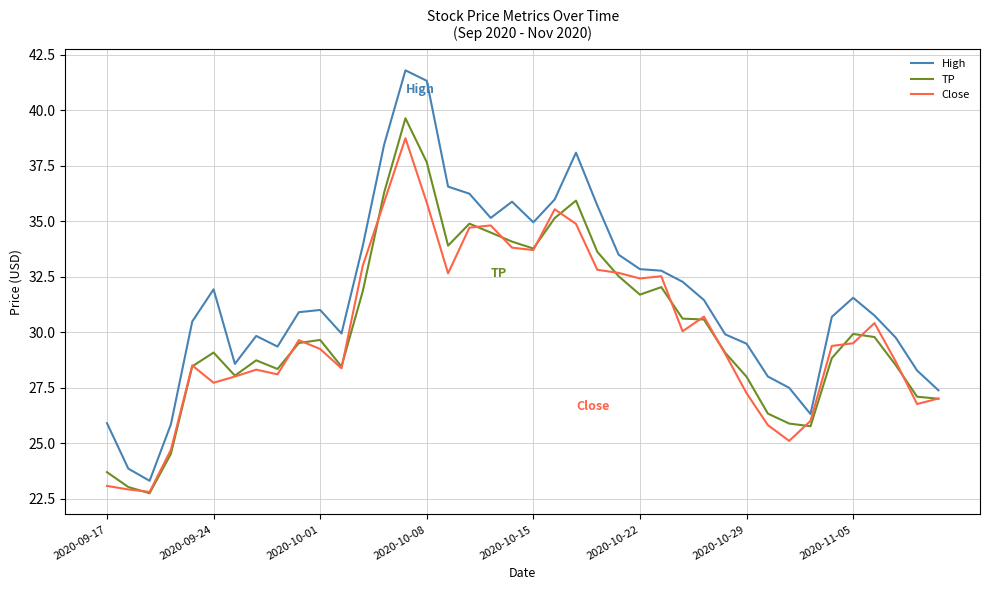

What is the minimum value for TP?

22.7